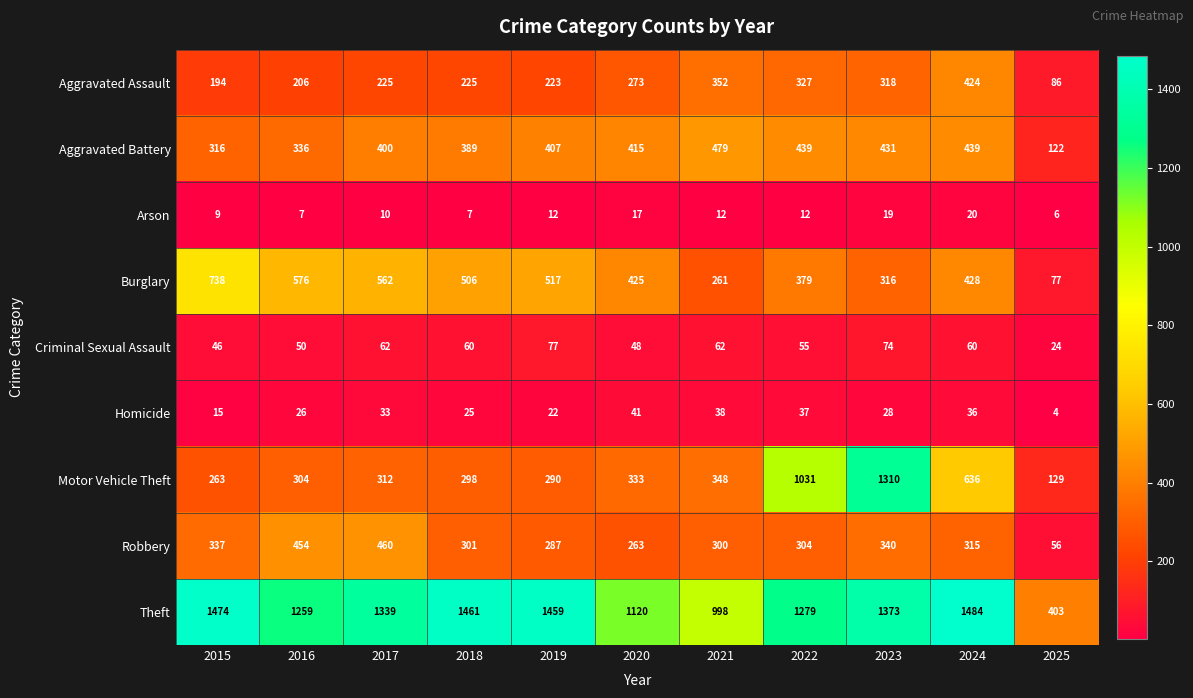

Which series has the largest range (max minus min)?

Motor Vehicle Theft